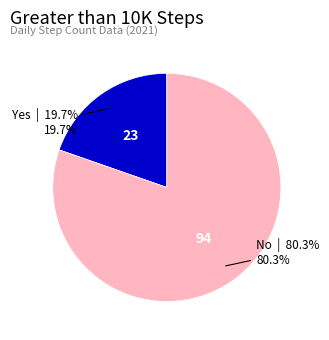

Is there a majority slice in this chart?

Yes